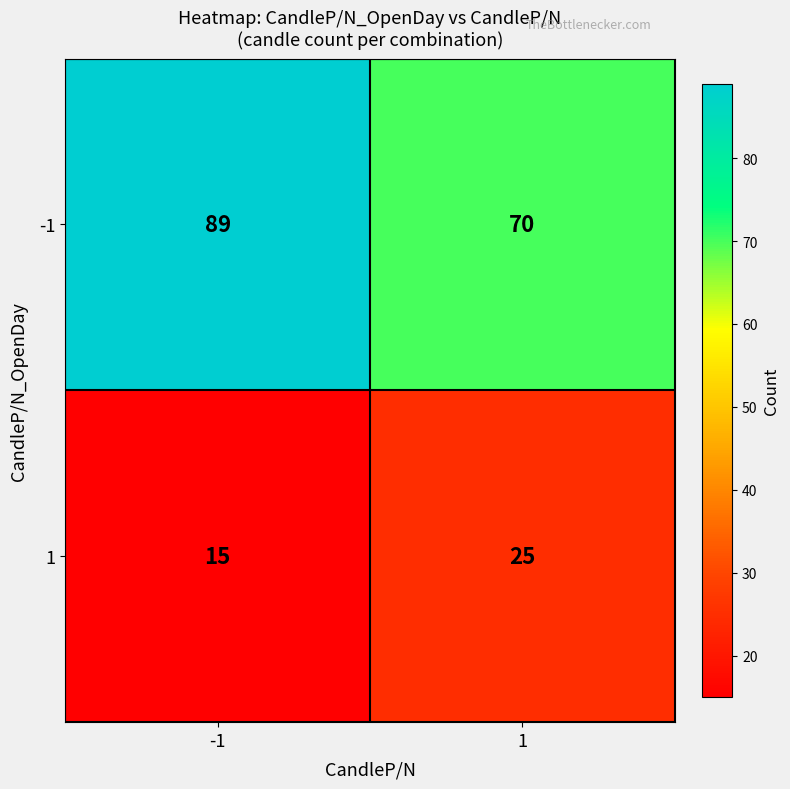

What is the sum of all 1 values?

40